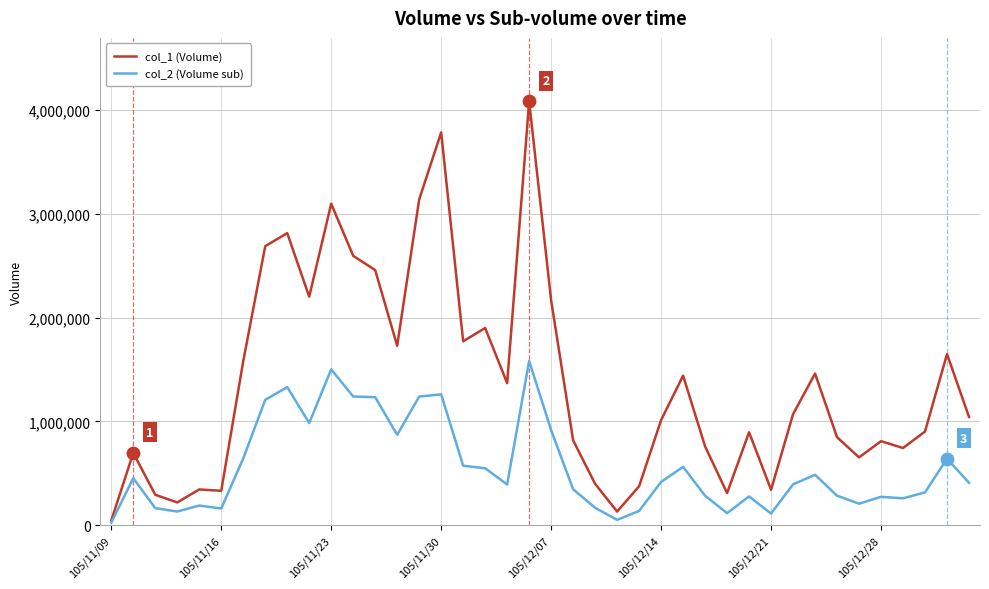

Which series has the largest range (max minus min)?

col_1 (Volume)